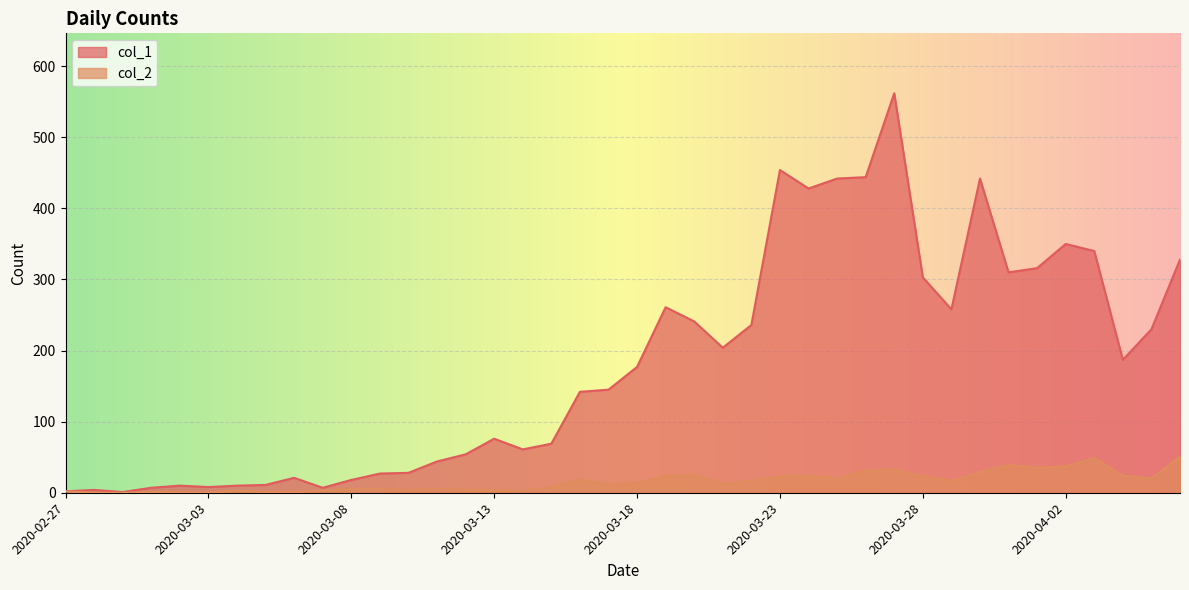

Which series has the widest spread of values?

col_1